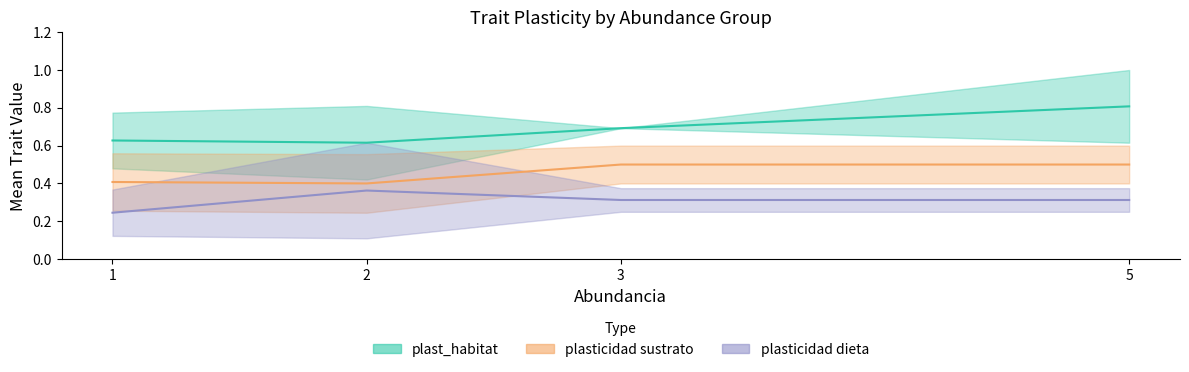

Read the plasticidad dieta value at 2.

0.4